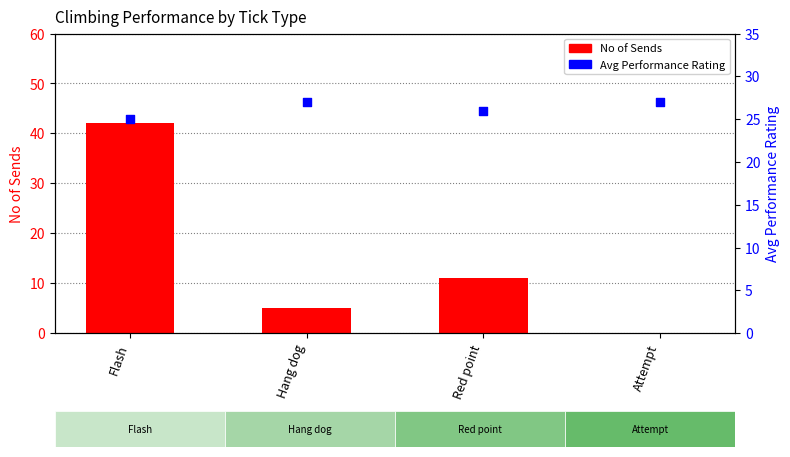

Is the value of Avg Performance Rating at Flash greater than the value of No of Sends at Red point?

Yes